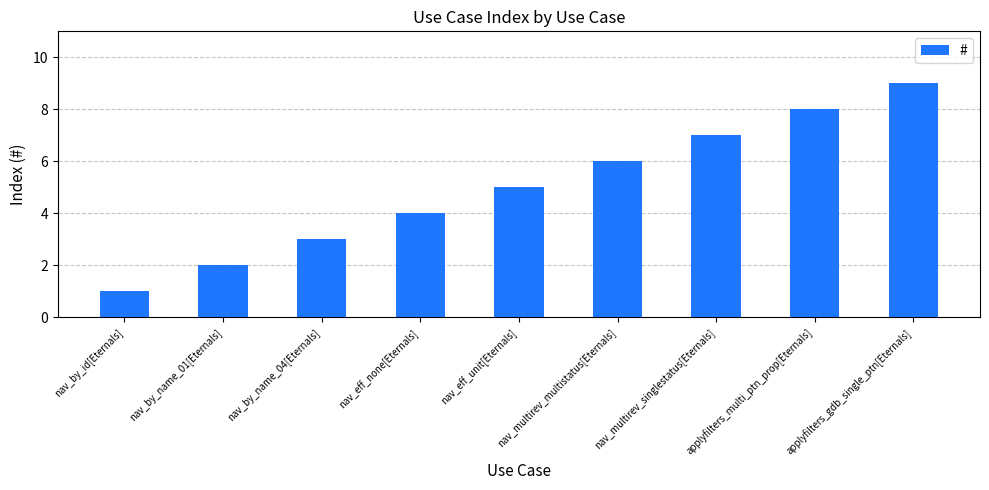

Read the value at applyfilters_gdb_single_ptn[Eternals].

9